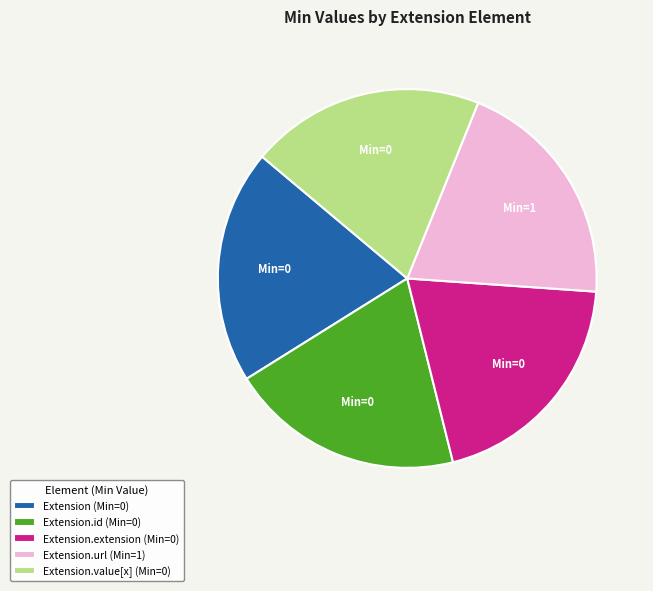

Is there a majority slice in this chart?

No